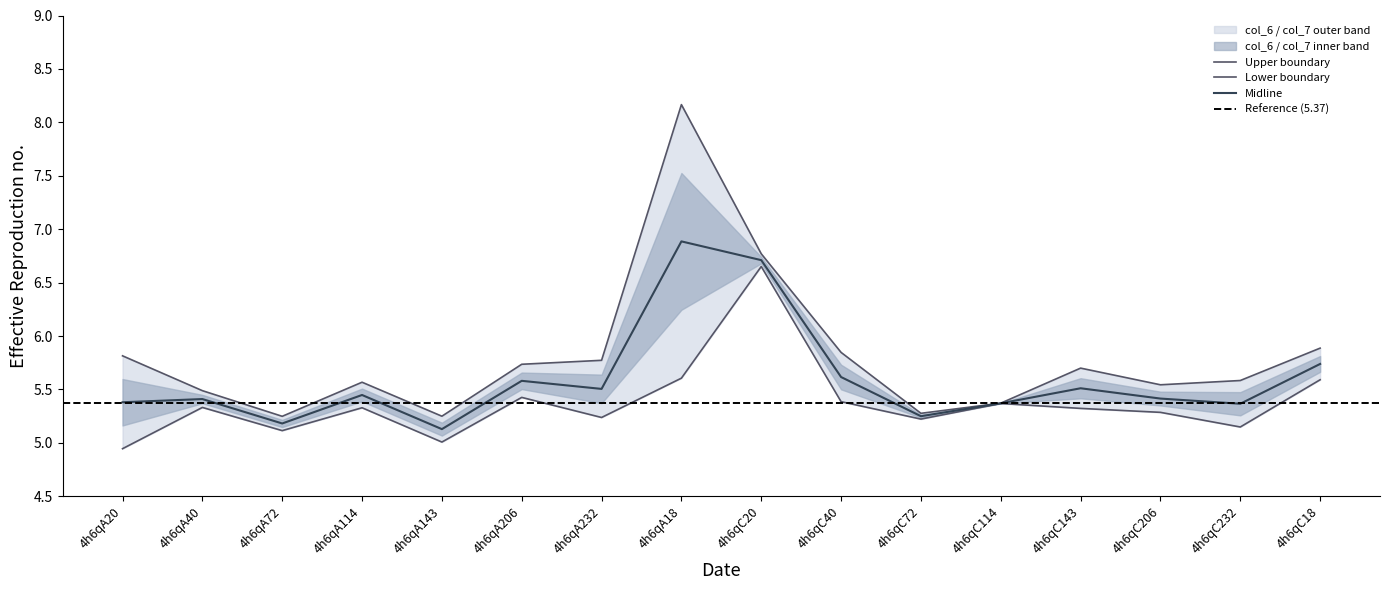

Does the chart have visible grid lines?

No